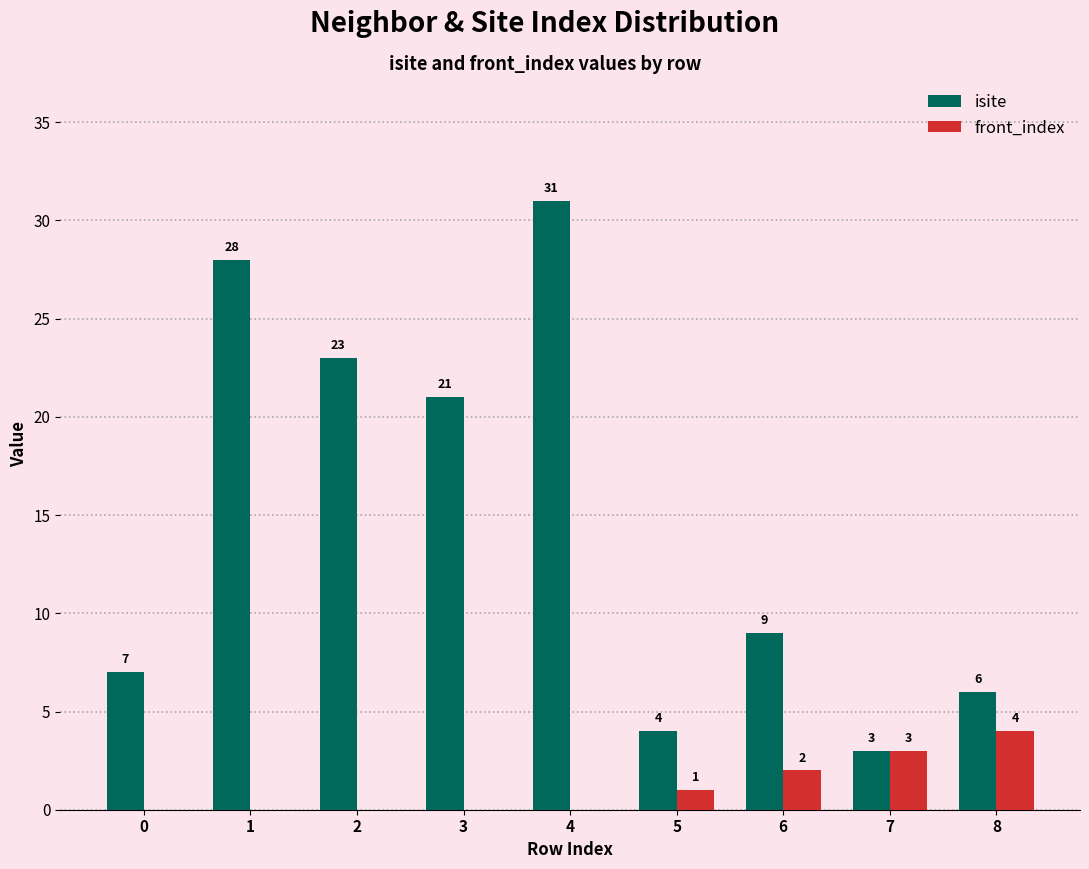

Reading right to left, extract all data points from this chart.

isite: 6	3	9	4	31	21	23	28	7
front_index: 4	3	2	1	0	0	0	0	0